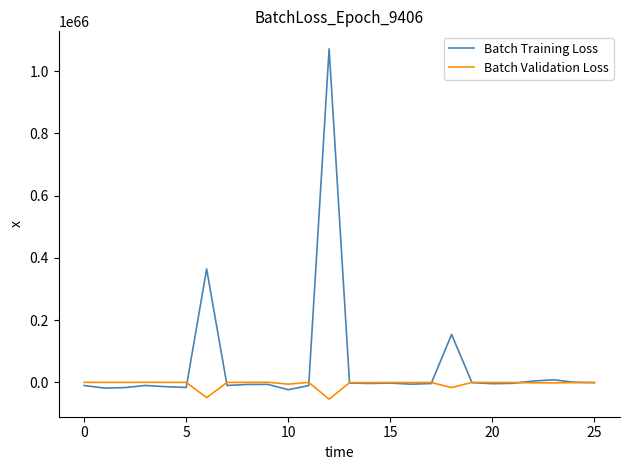

Which series has the widest spread of values?

Batch Training Loss